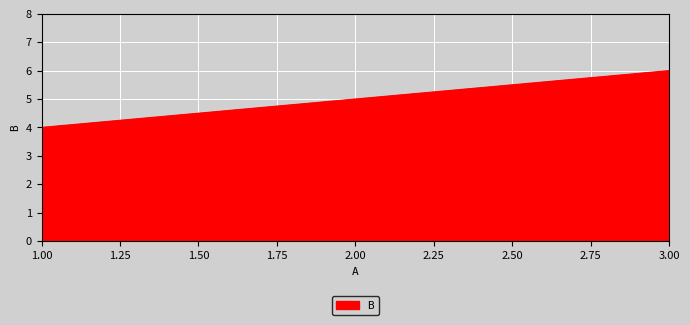

The chart shows a value of 3 at 3.00. True or false?

False